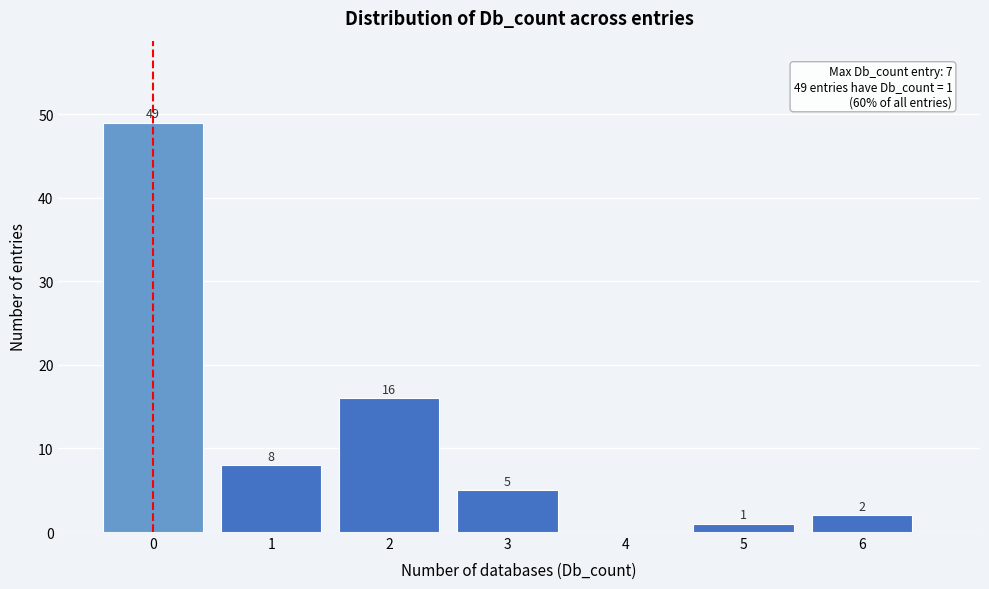

Reading right to left, transcribe all the data shown in this chart.

6=2	5=1	4=0	3=5	2=16	1=8	0=49